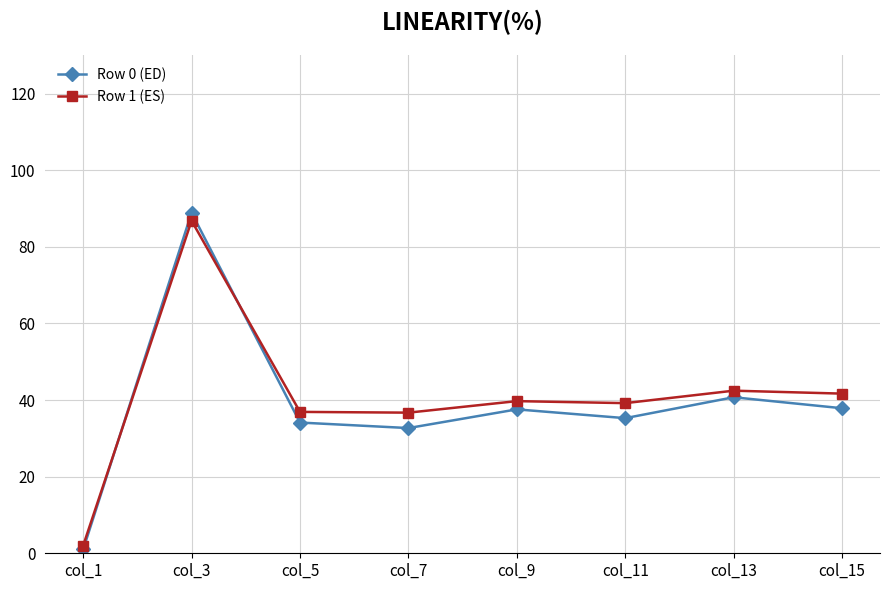

True or false: Row 1 (ES) has a value of 42.4 at col_13.

True